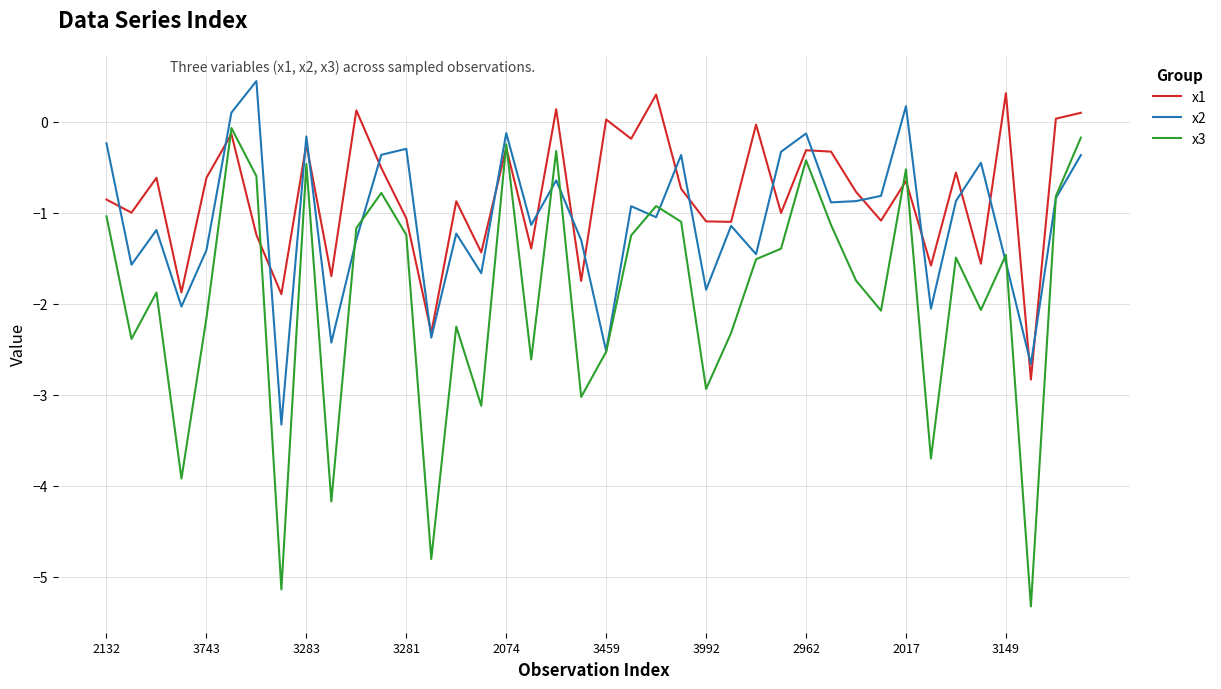

What is the minimum value shown in the chart?

-5.3